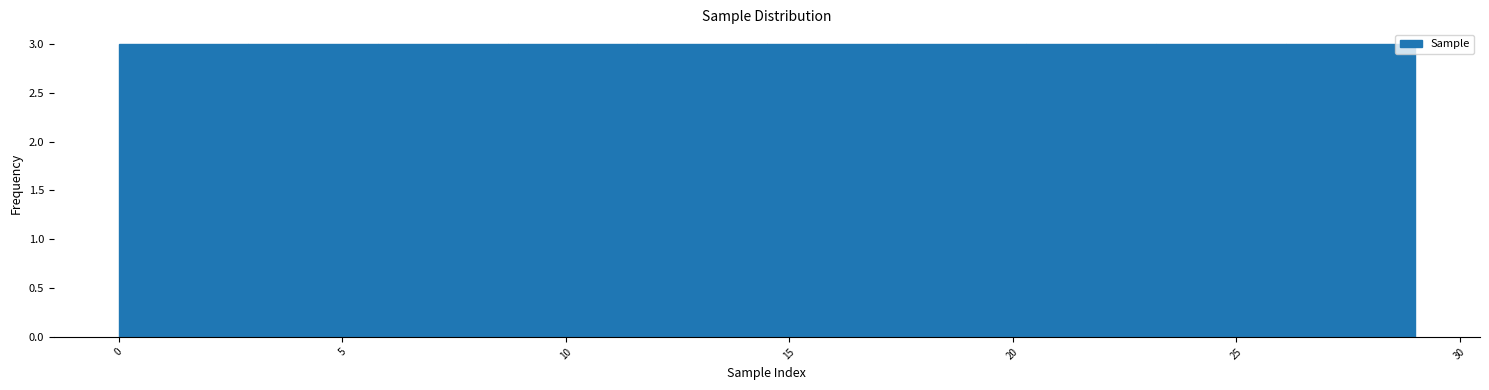

How tall is the bar that spans 26.1 to 29.0 on the x-axis? Neither the bar edges nor the heights are printed on the chart, so give them approximately, as read against the axes.

3